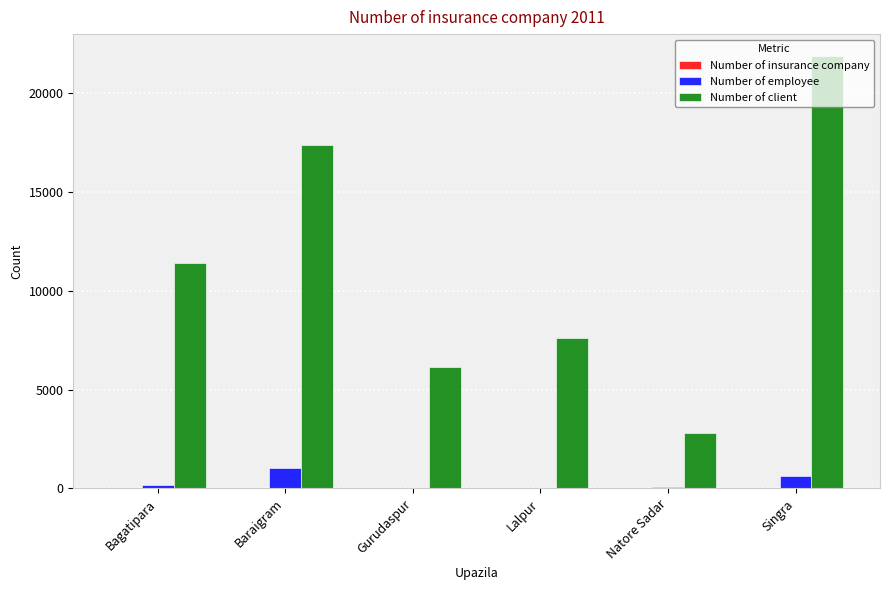

Between Bagatipara and Baraigram, which series saw the biggest shift?

Number of client